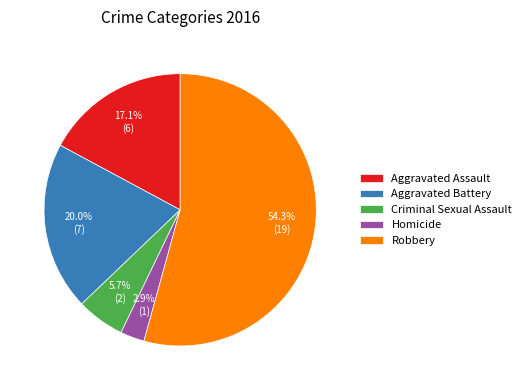

To the nearest percent, what is the combined percentage of Robbery and Aggravated Assault?

71%